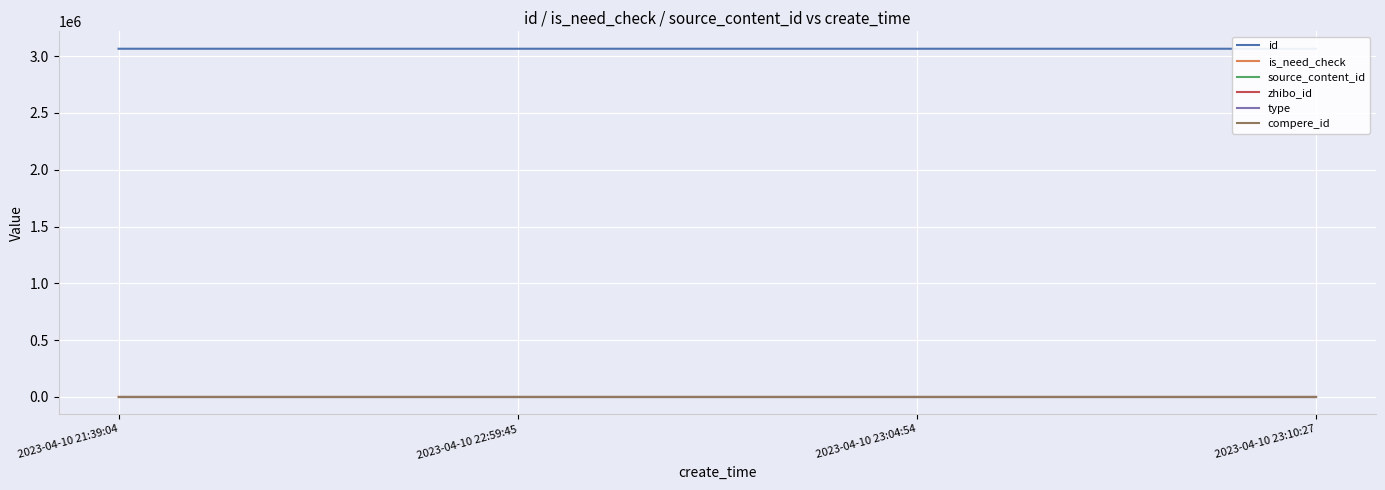

Rank the categories by source_content_id value from lowest to highest.

2023-04-10 21:39:04, 2023-04-10 22:59:45, 2023-04-10 23:04:54, 2023-04-10 23:10:27